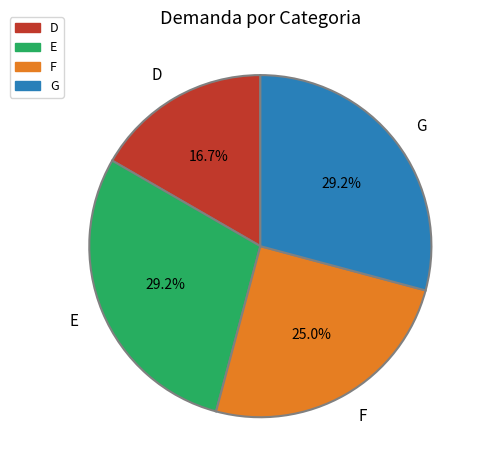

To the nearest percent, what is the difference between the F and G slice percentages?

4%